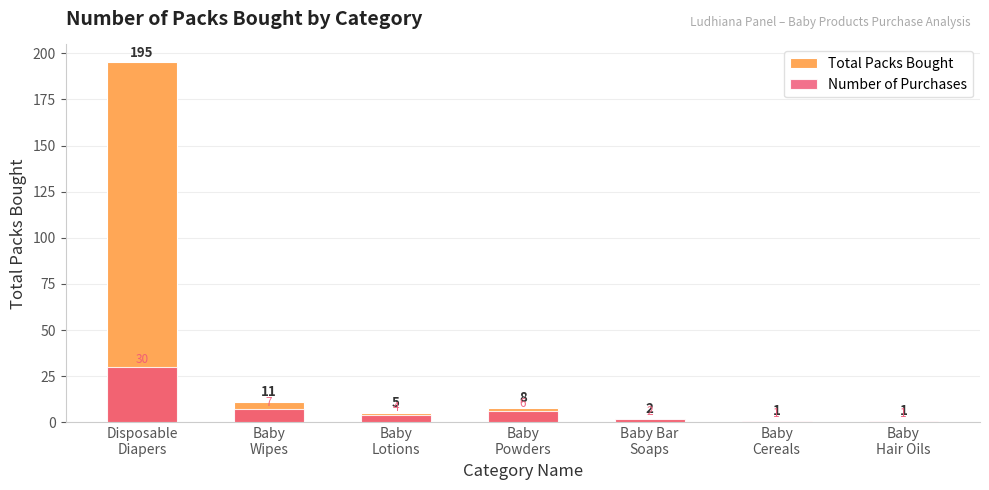

Reading left to right, extract all data points from this chart.

Total Packs Bought: 195	11	5	8	2	1	1
Number of Purchases: 30	7	4	6	2	1	1